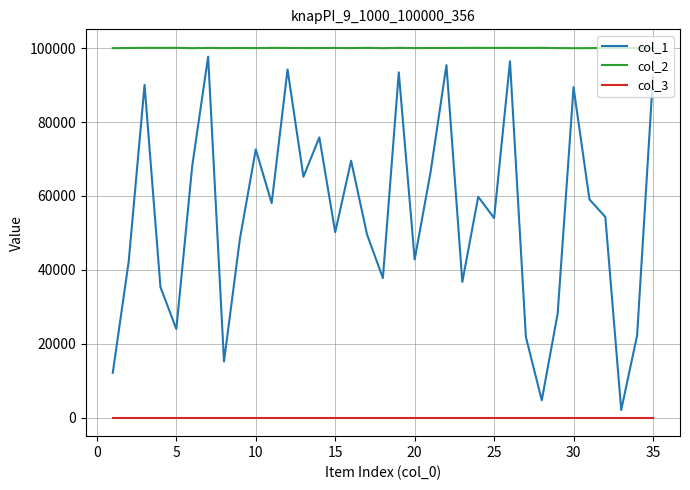

How many lines are shown in the chart?

3